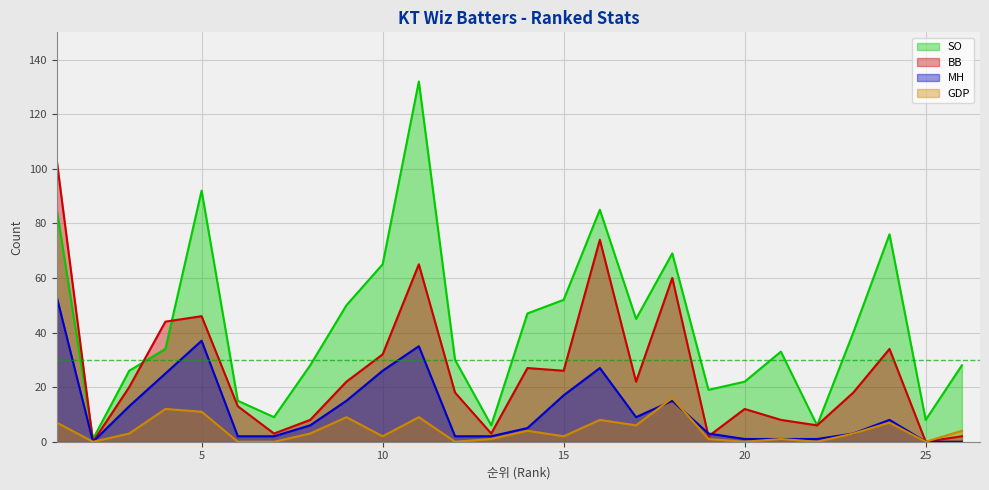

What is the value of the SO point at the 8th from the left?

28